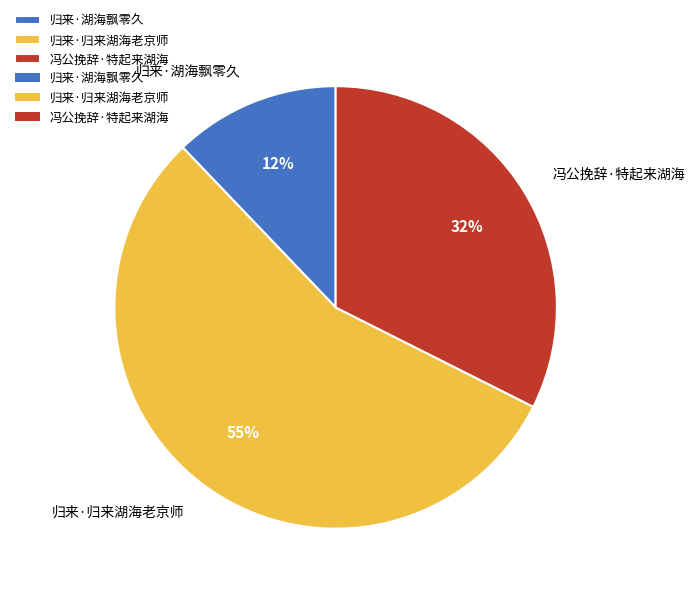

Count the number of slices in the pie.

3